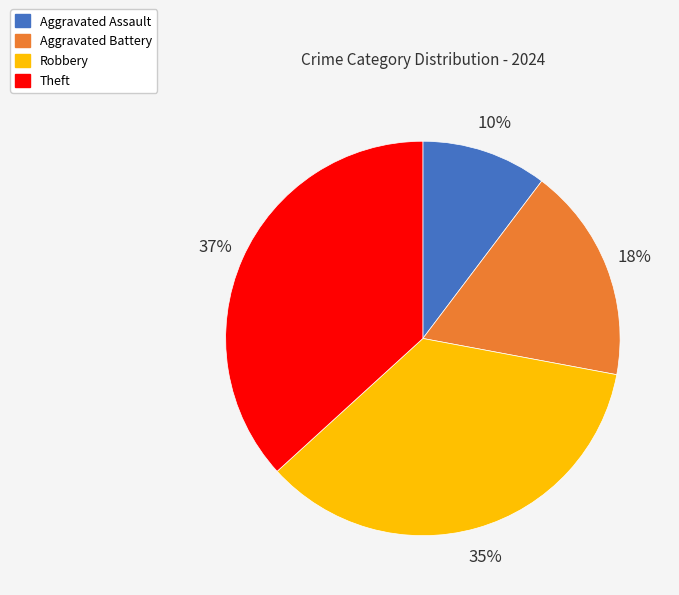

What percentage is the Aggravated Assault slice, to the nearest percent?

10%